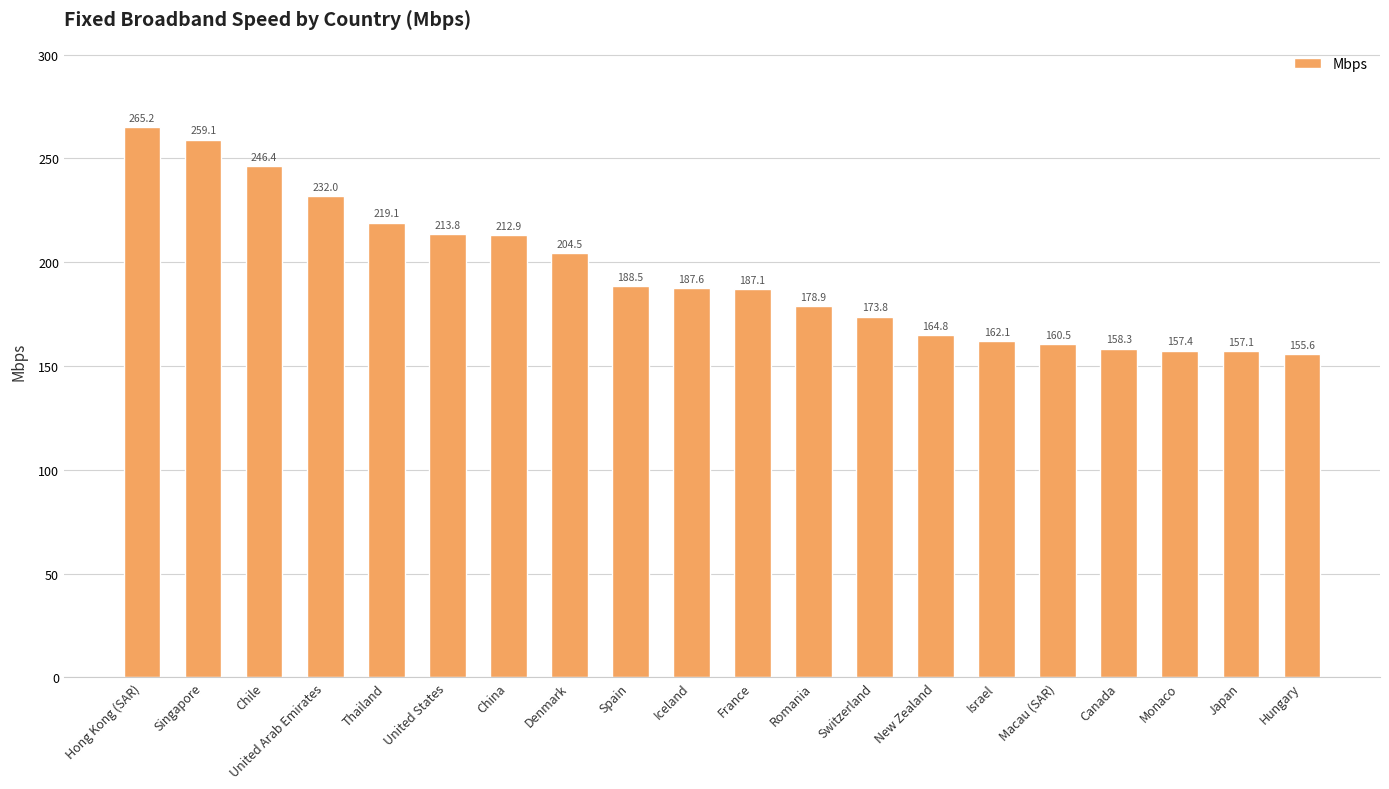

What is the sum of all values?

3884.5